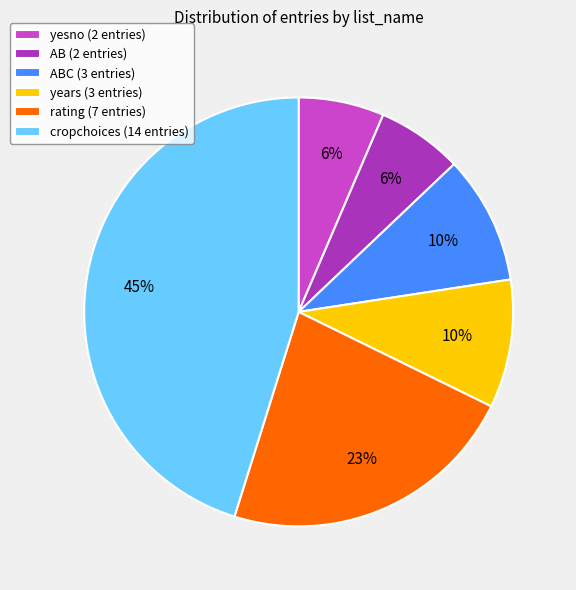

Combined, do AB (2 entries) and cropchoices (14 entries) account for over 50%?

Yes